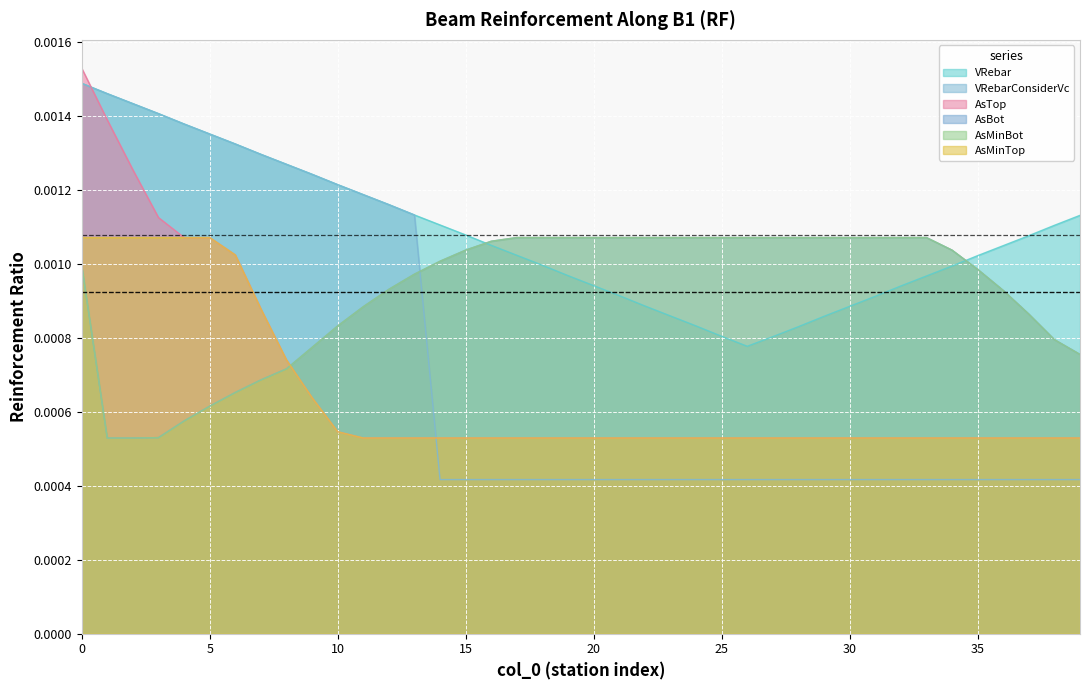

How many AsTop values are between 0 and 1?

40